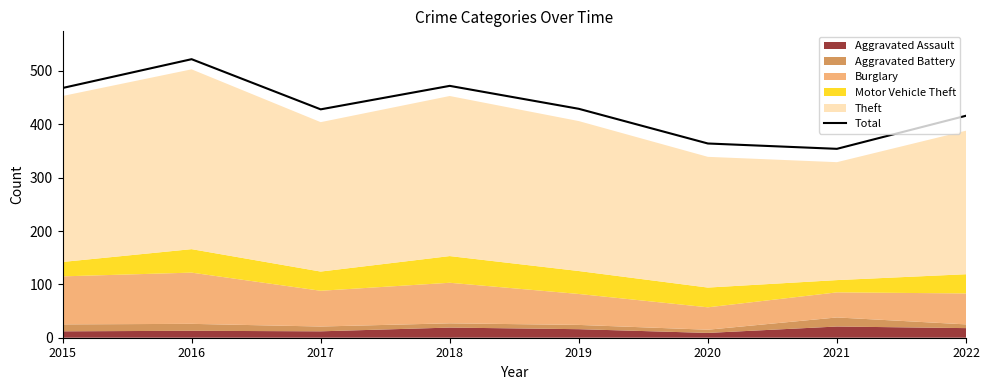

Does the chart have visible grid lines?

No